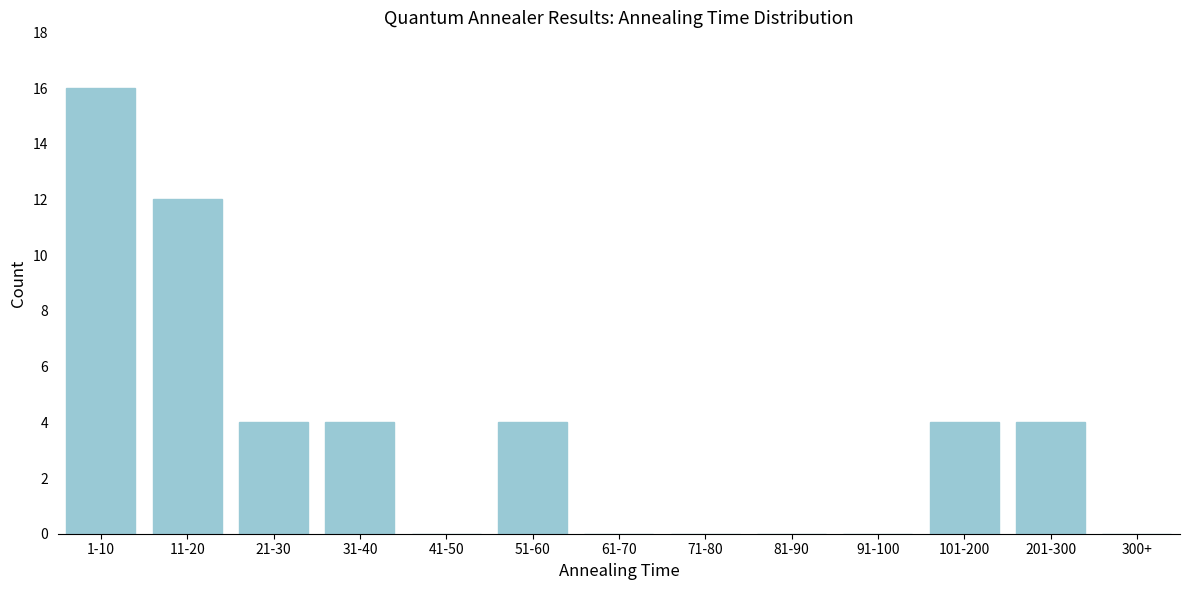

Reading left to right, transcribe all the data shown in this chart.

1-10=16	11-20=12	21-30=4	31-40=4	41-50=0	51-60=4	61-70=0	71-80=0	81-90=0	91-100=0	101-200=4	201-300=4	300+=0